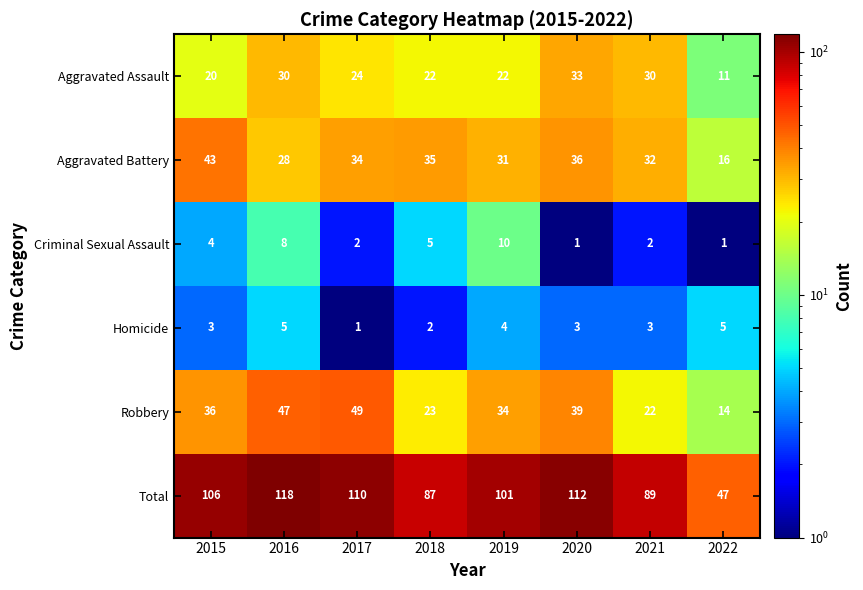

Which series changed the most between 2016 and 2018?

Total